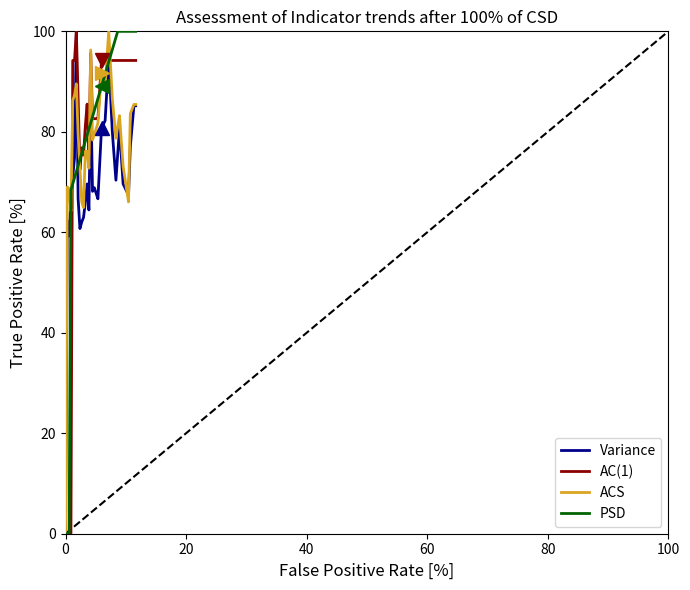

Count the number of categories in the chart.

40